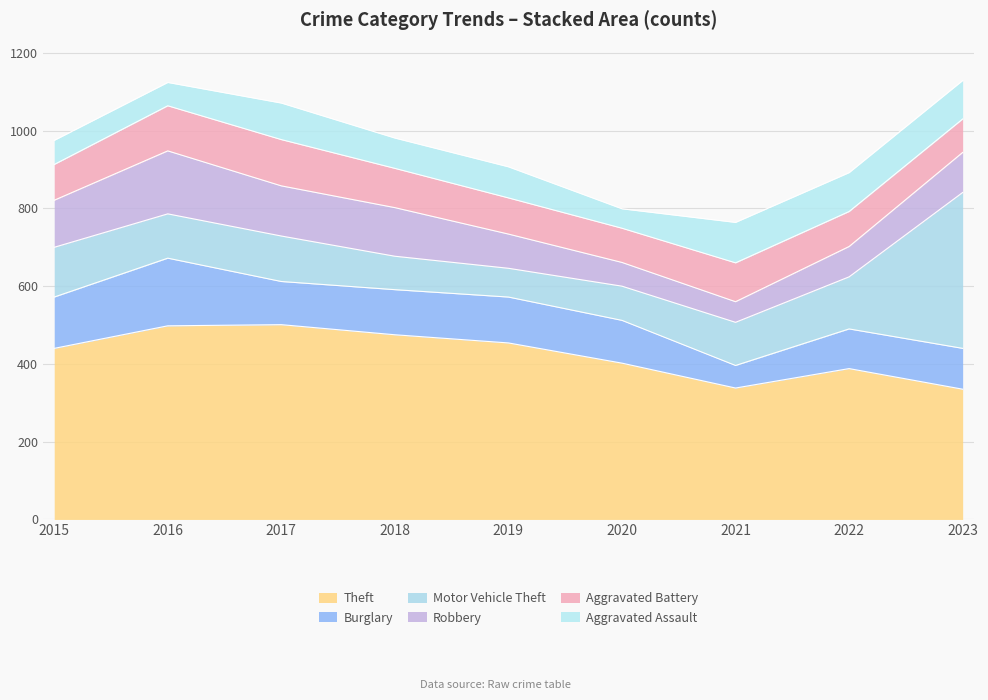

Where is the first local minimum for Aggravated Battery?

2020